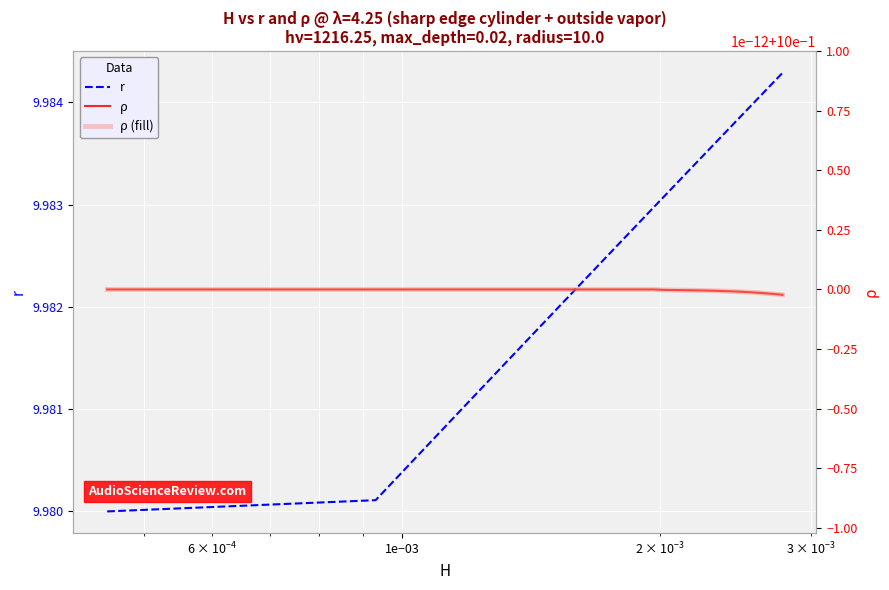

True or false: r and ρ (fill) intersect in this chart.

False